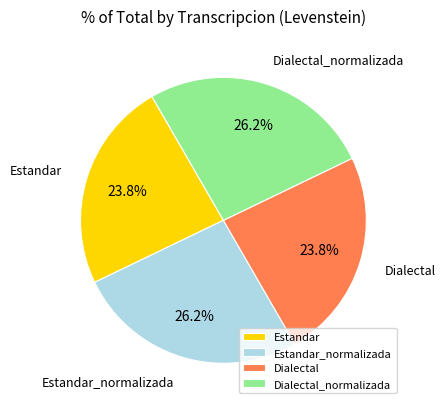

Combined, what portion of the pie is Estandar and Dialectal_normalizada?

50.0%